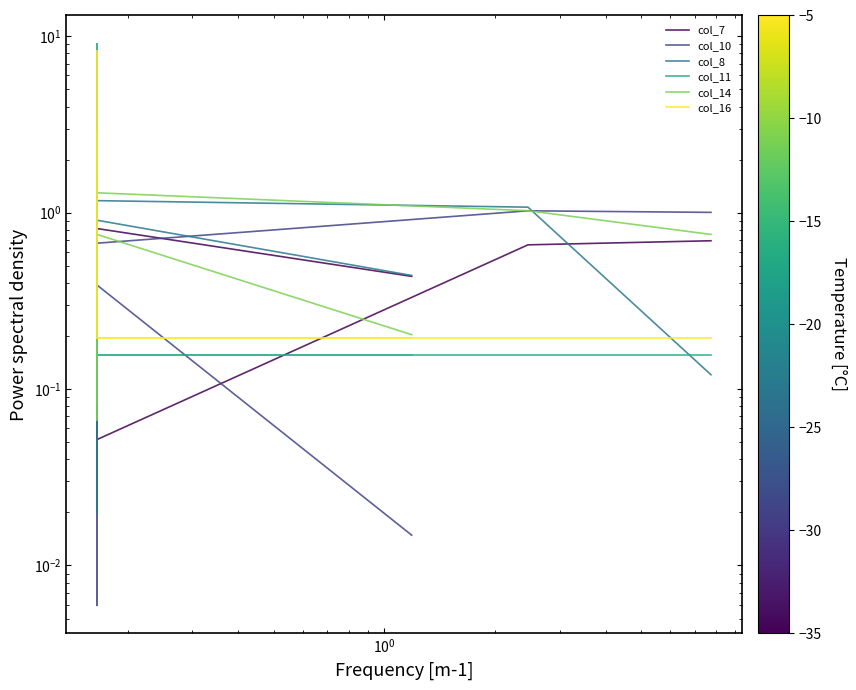

What is the difference between the maximum and second lowest values in the col_16 series?

8.1